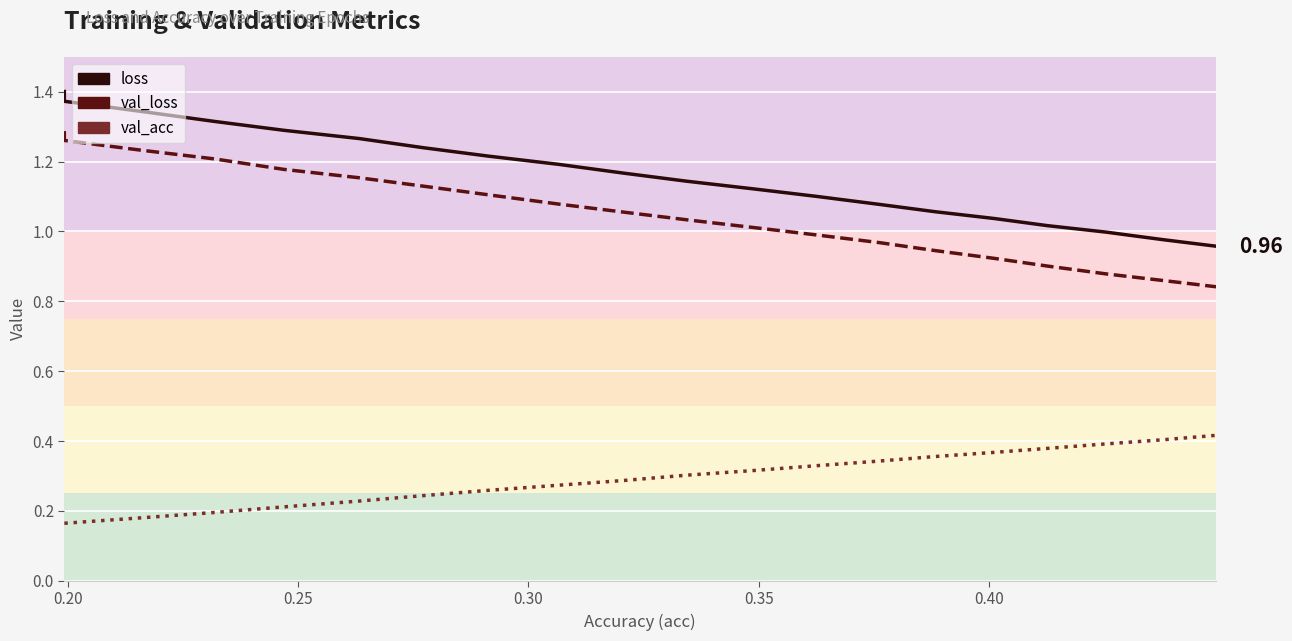

At how many categories does at least one series exceed 0?

20